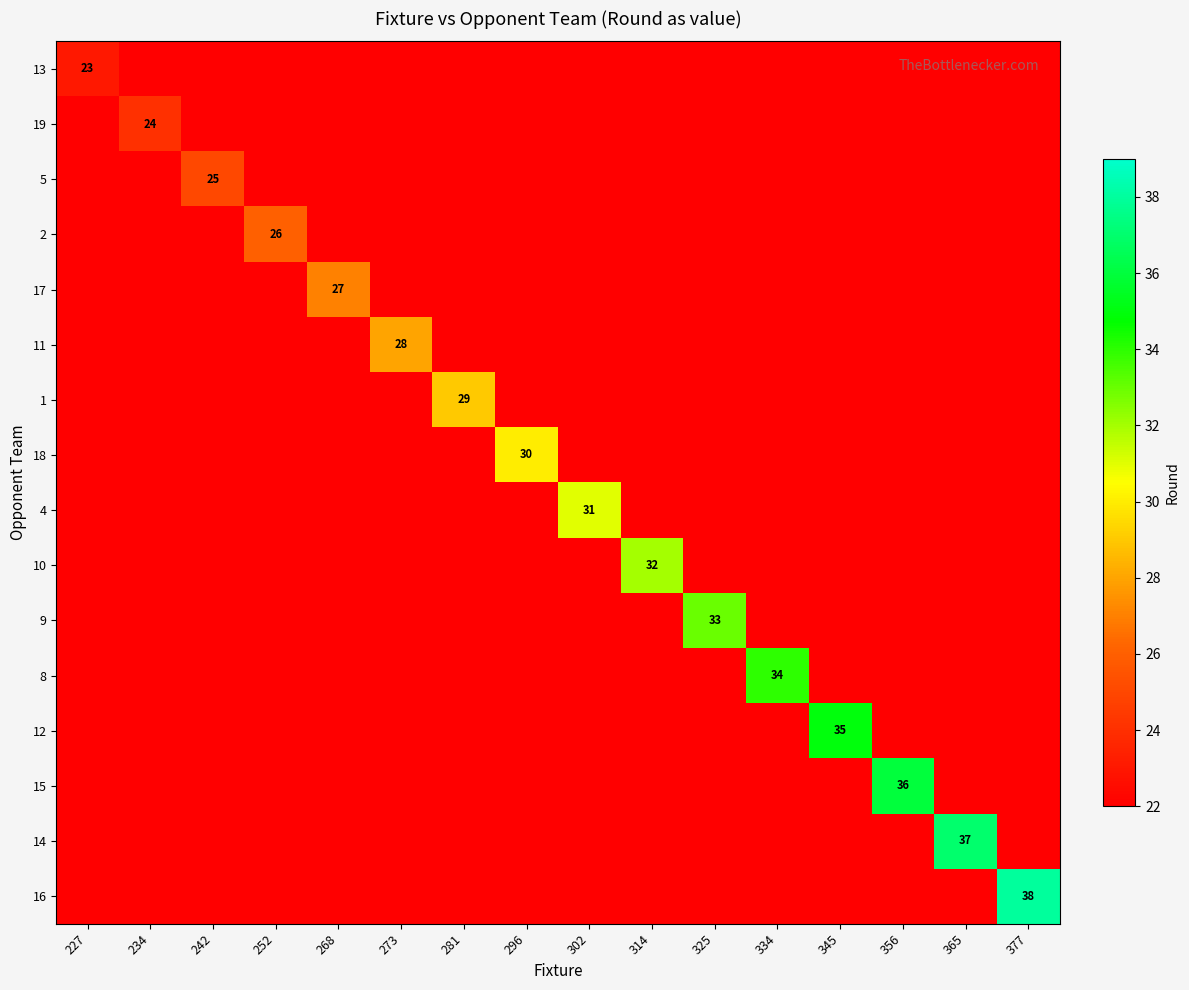

How many categories are shown in the chart?

16